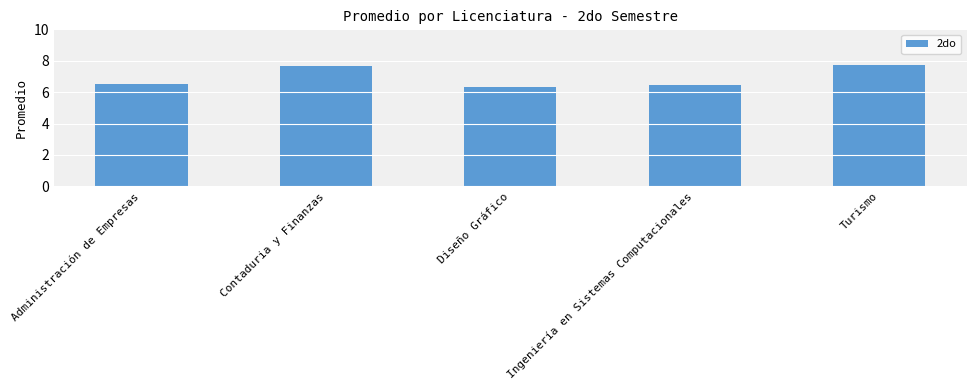

What is the label of the 3rd bar from the left?

Diseño Gráfico